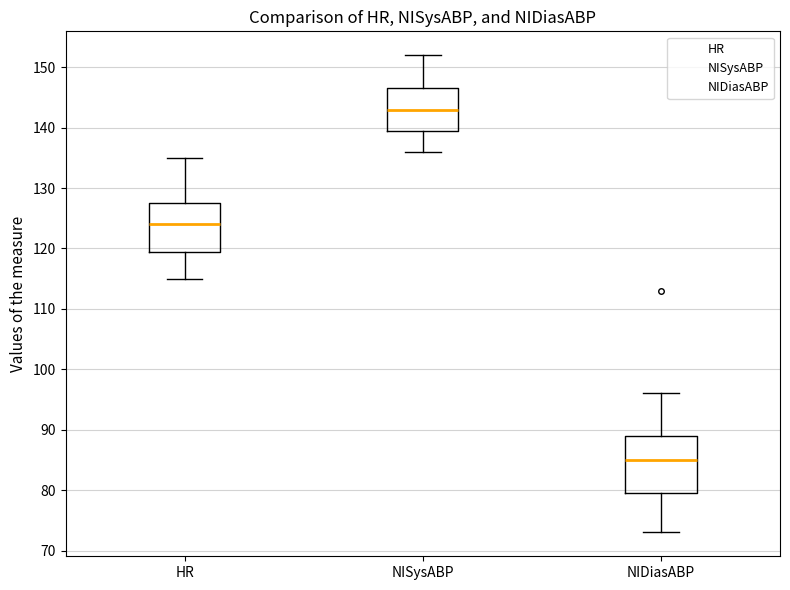

Reading left to right, transcribe this box plot: for each box, give where its median line is, the range the box spans, and where its two whiskers end, as read against the y-axis. The values are not printed on the chart, so give them approximately, as read against the axis.

HR: median 124, box 120 to 128, whiskers 115 to 135
NISysABP: median 143, box 140 to 147, whiskers 136 to 152
NIDiasABP: median 85, box 80 to 89, whiskers 73 to 96